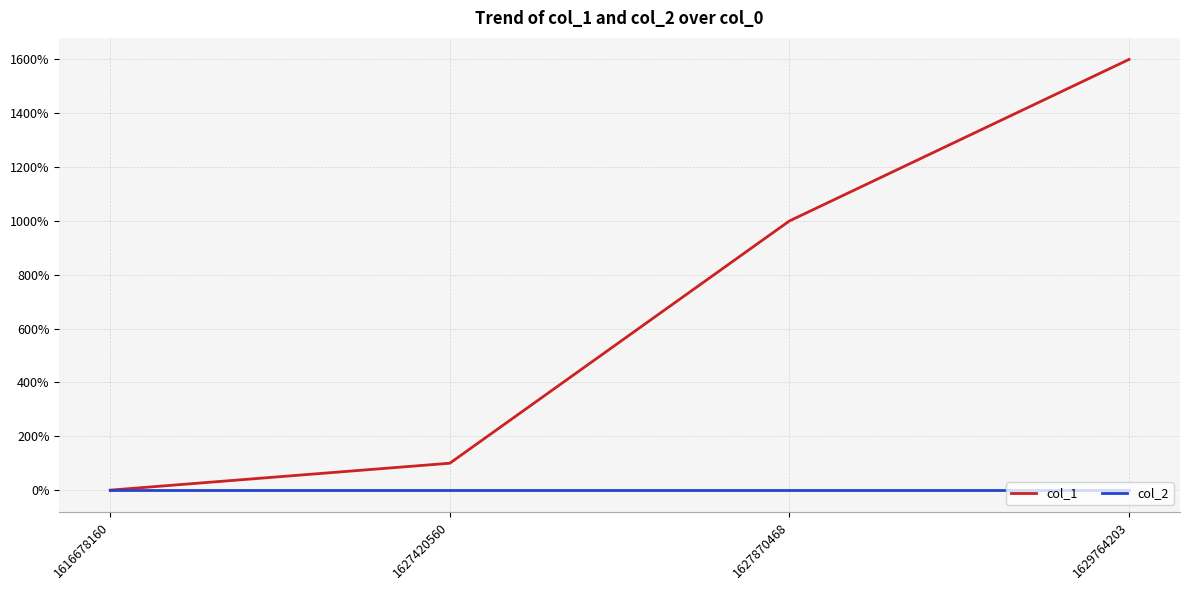

Reading left to right, list all the values displayed in this chart.

col_1: 0	1	10	16
col_2: 0	0	0	0